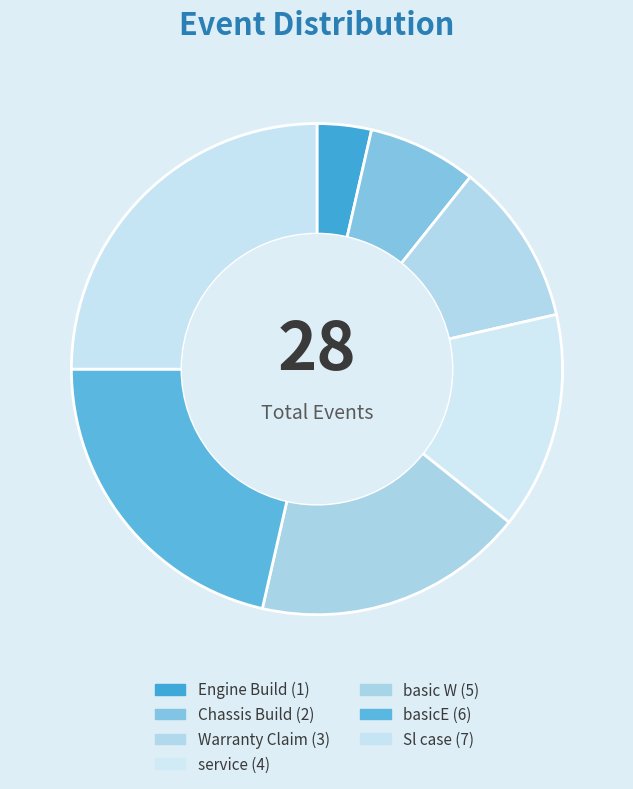

To the nearest percent, what is the average slice percentage?

14%